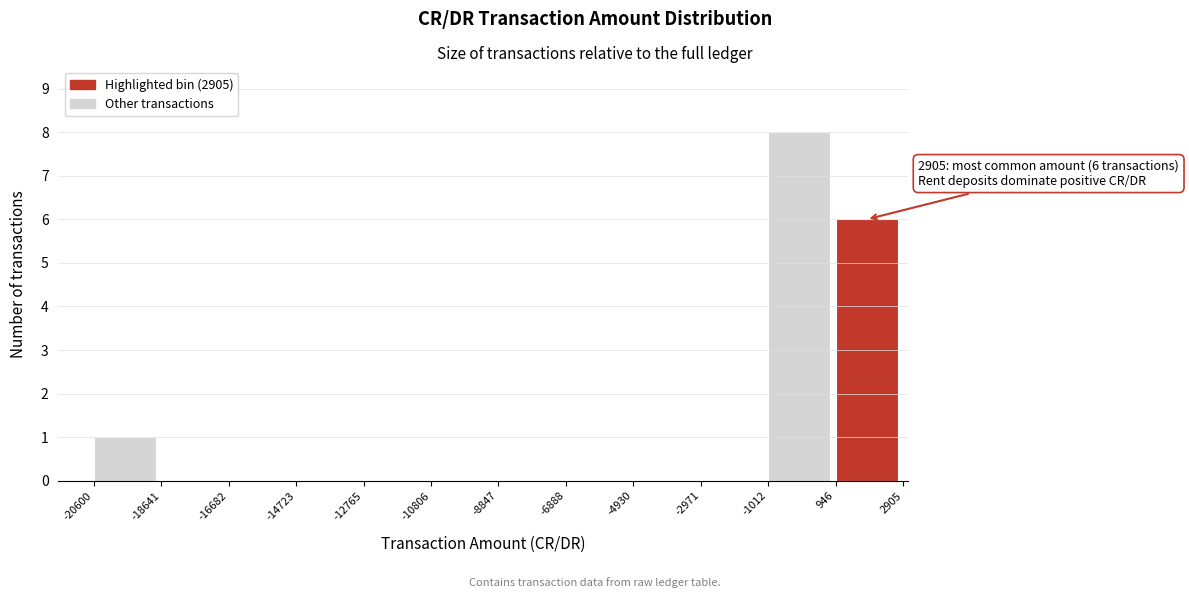

Over which range of the x-axis is the bar tallest?

-1012 to 946